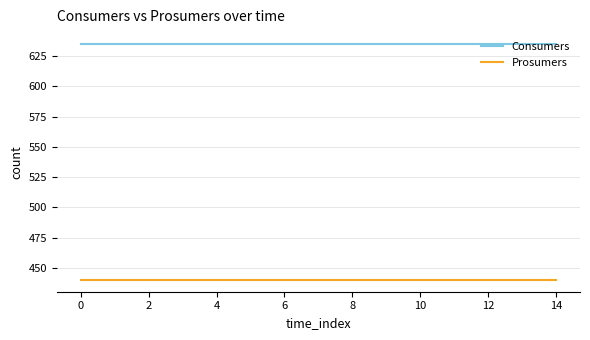

What is the maximum value shown in the chart?

635